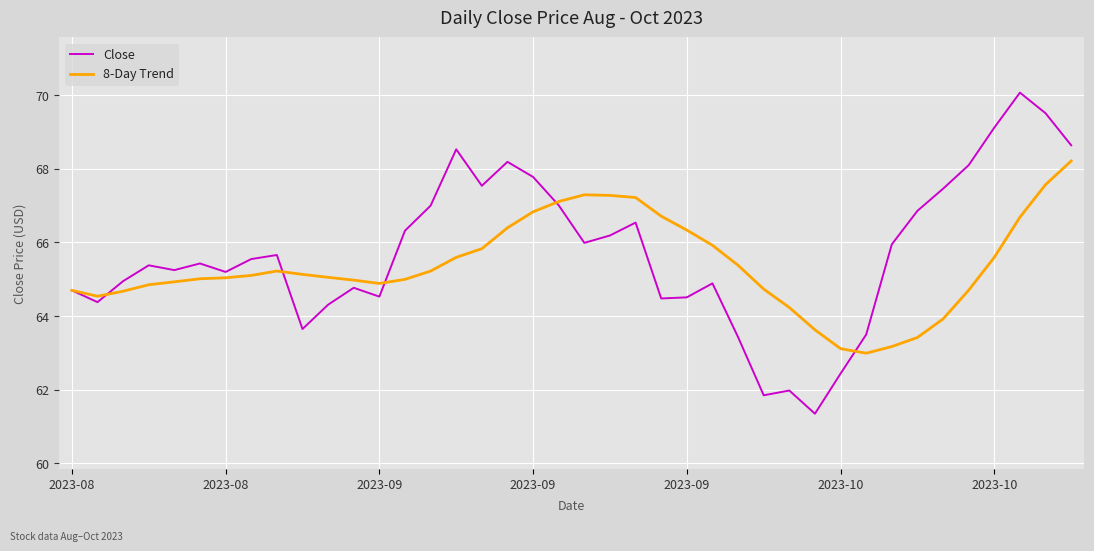

List the series in order of their overall mean, lowest first.

8-Day Trend, Close